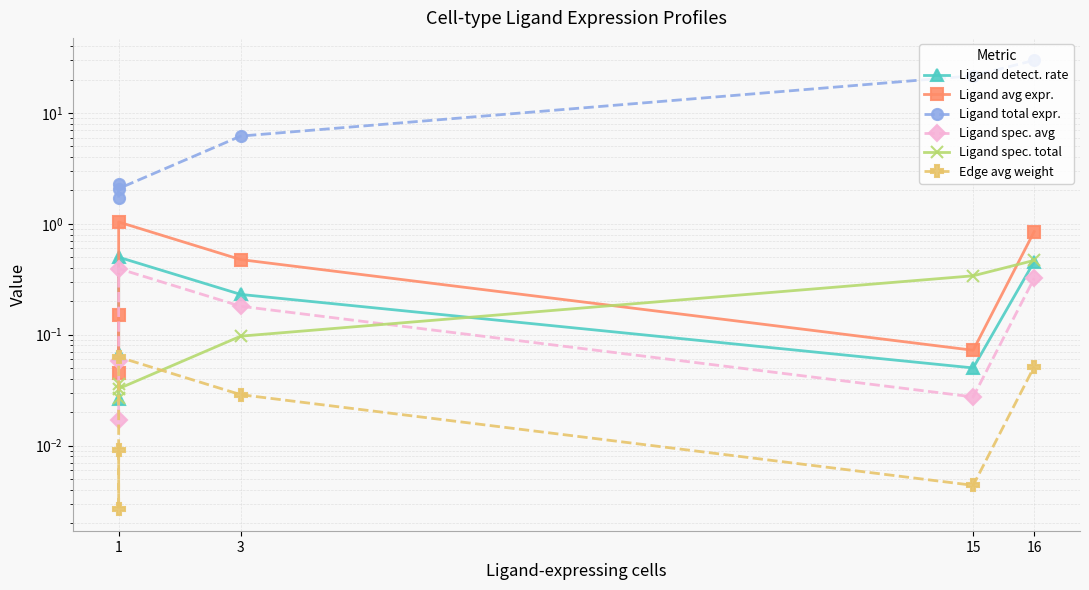

How many interior local valleys does the Ligand spec. avg series have?

2